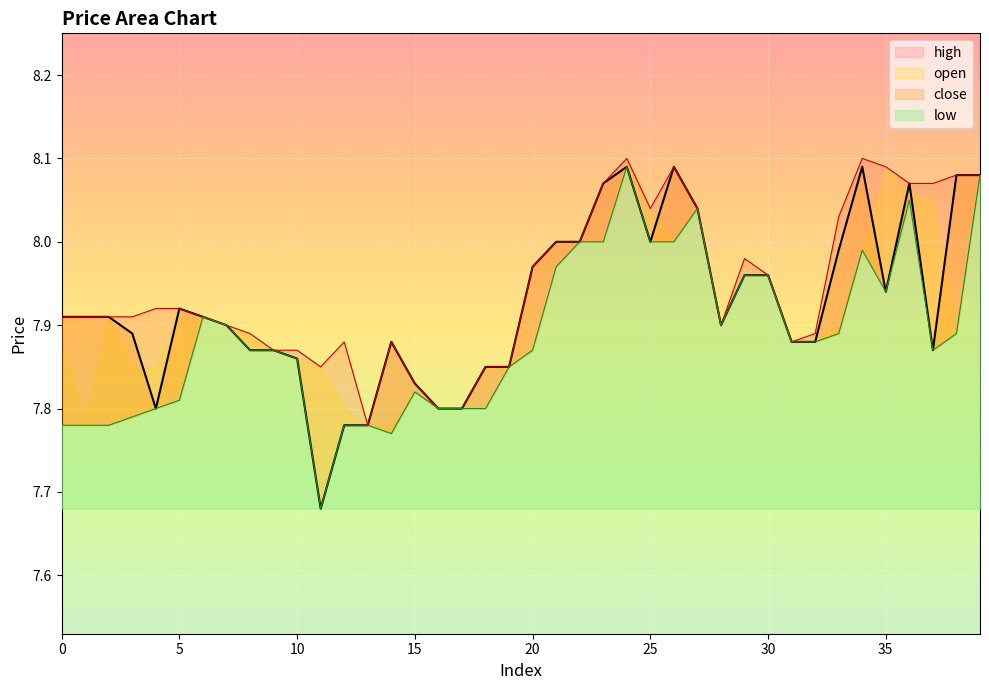

The value of high at 26 is 3.6. True or false?

False